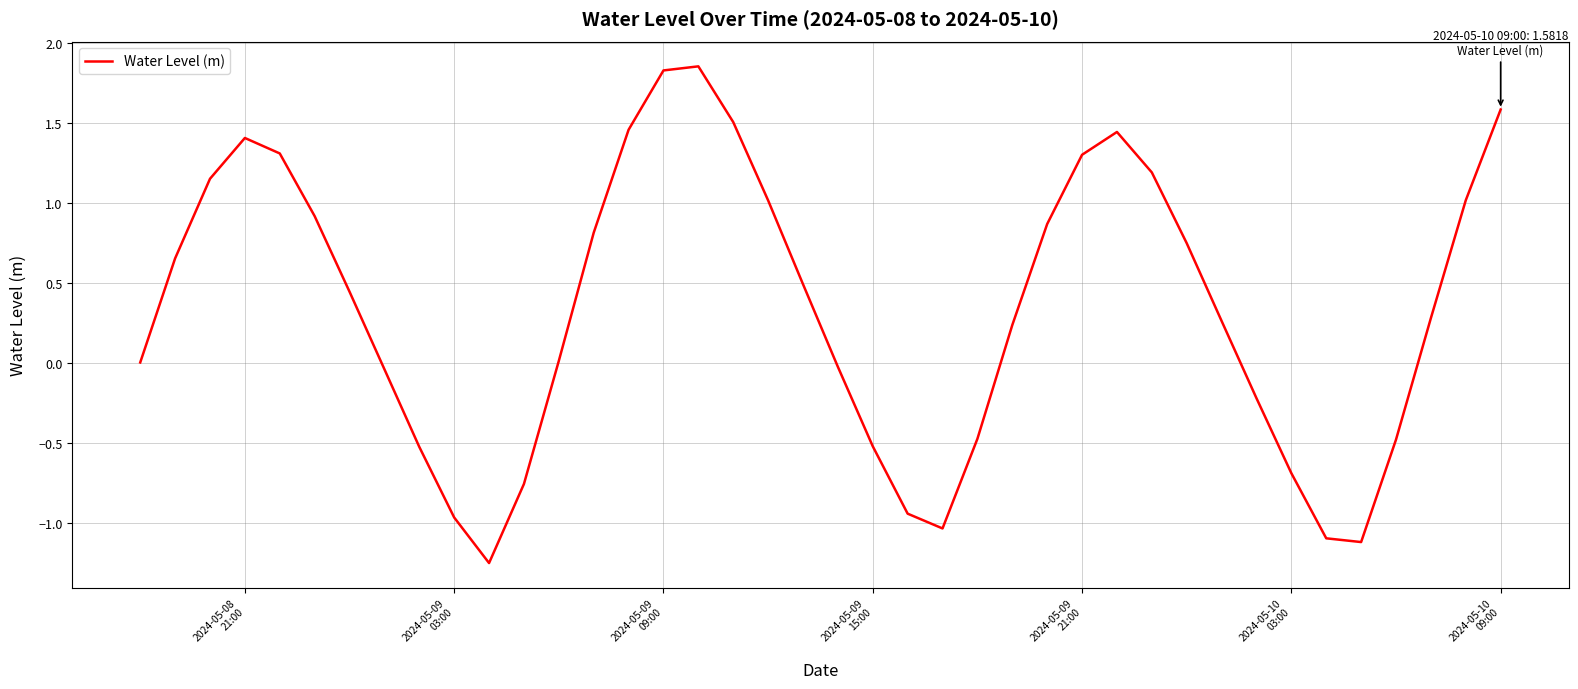

What is the difference between the maximum and minimum values?

3.1